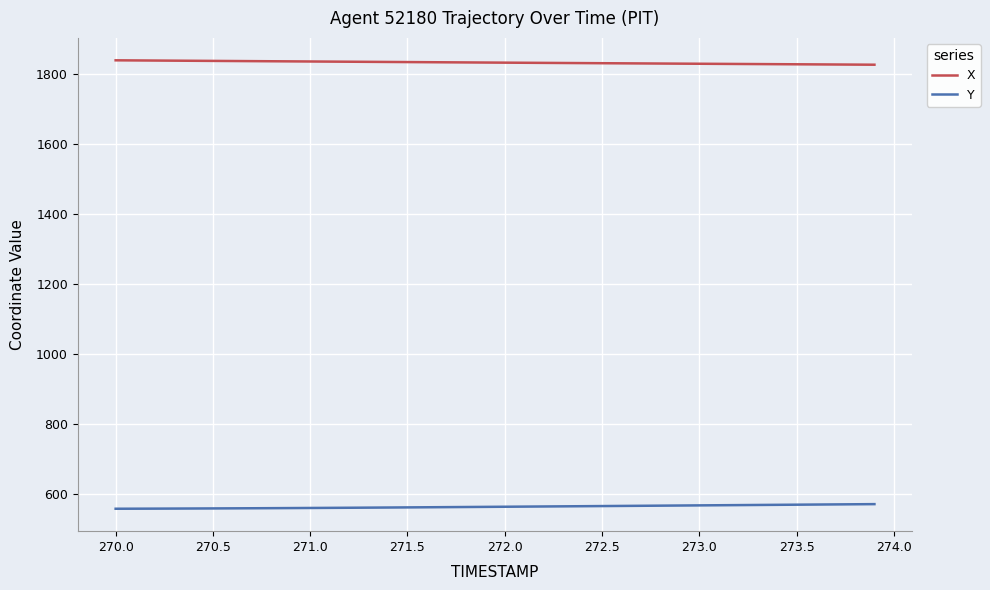

How many lines are shown in the chart?

2